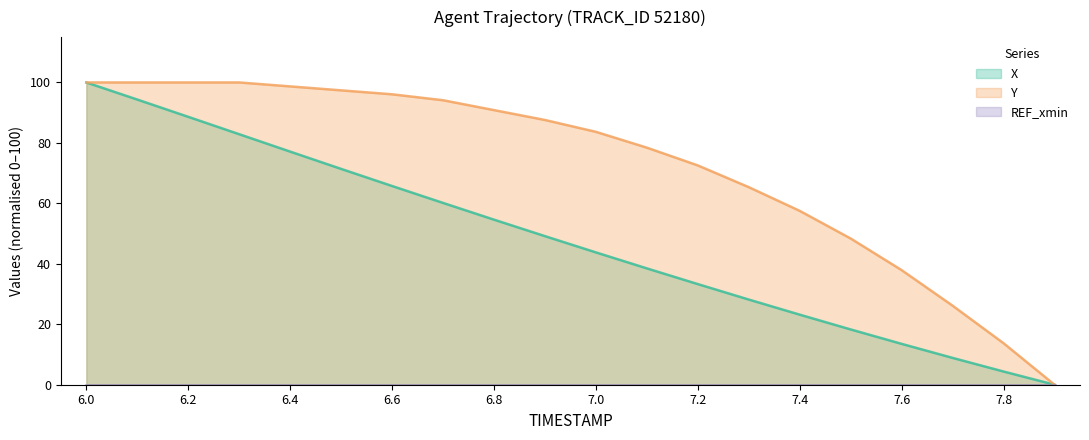

Between 6.6 and 6.7, which series saw the biggest shift?

X